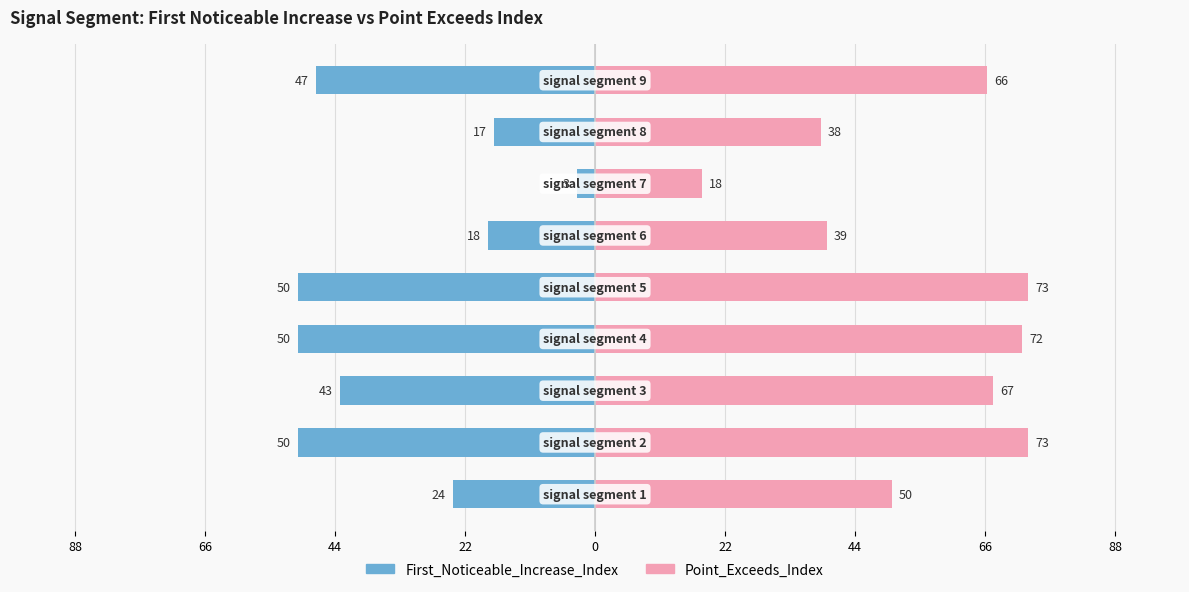

How many series are shown in this chart?

2